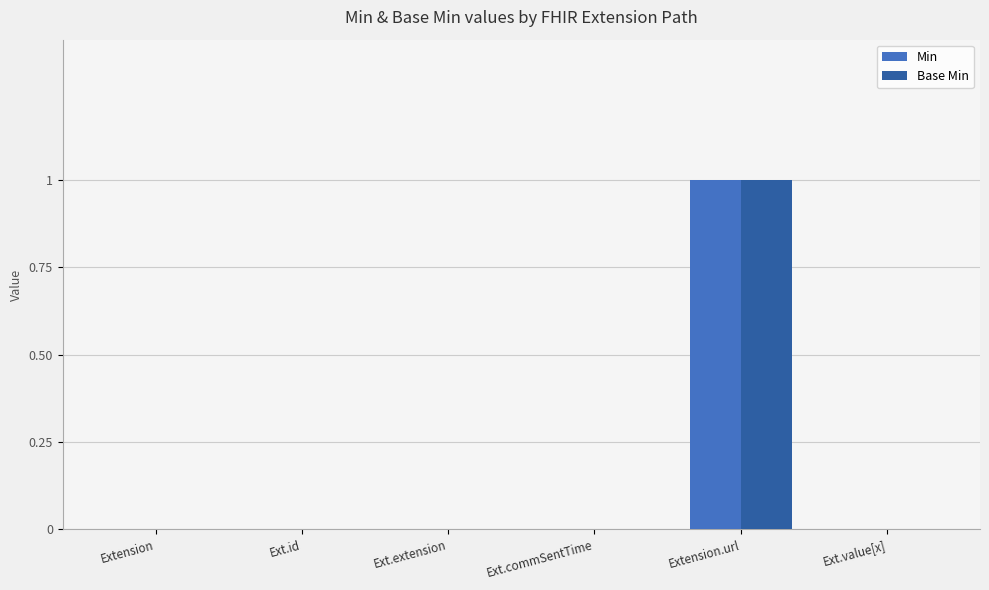

Which category has the highest value in the Min series?

Extension.url